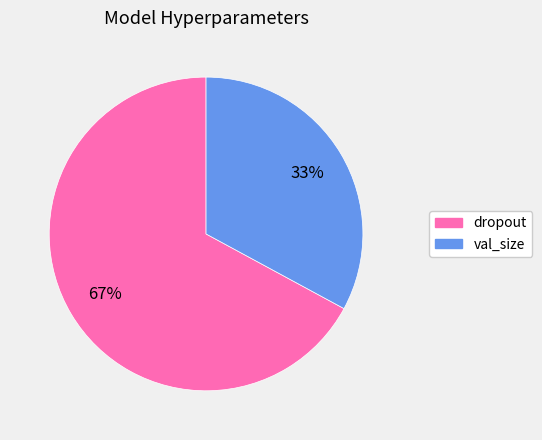

Is the sum of dropout and val_size greater than half?

Yes